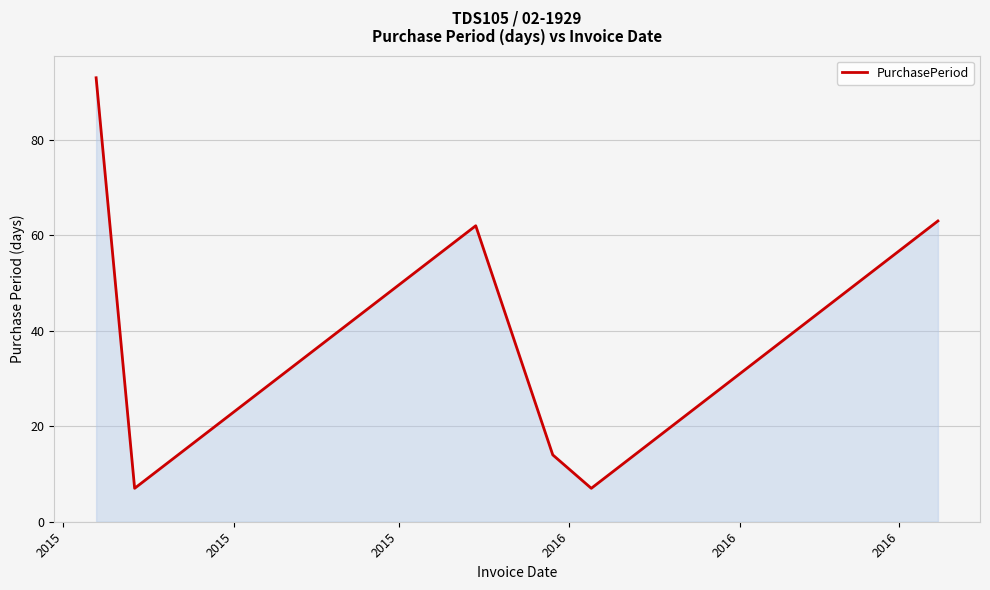

What is the maximum value shown in the chart?

93